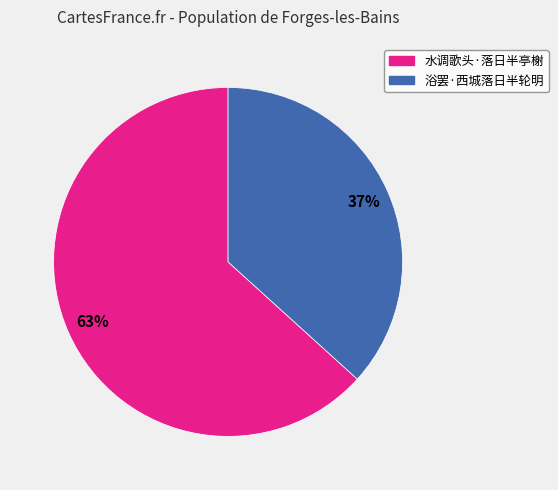

Is the sum of 浴罢·西城落日半轮明 and 水调歌头·落日半亭榭 greater than half?

Yes